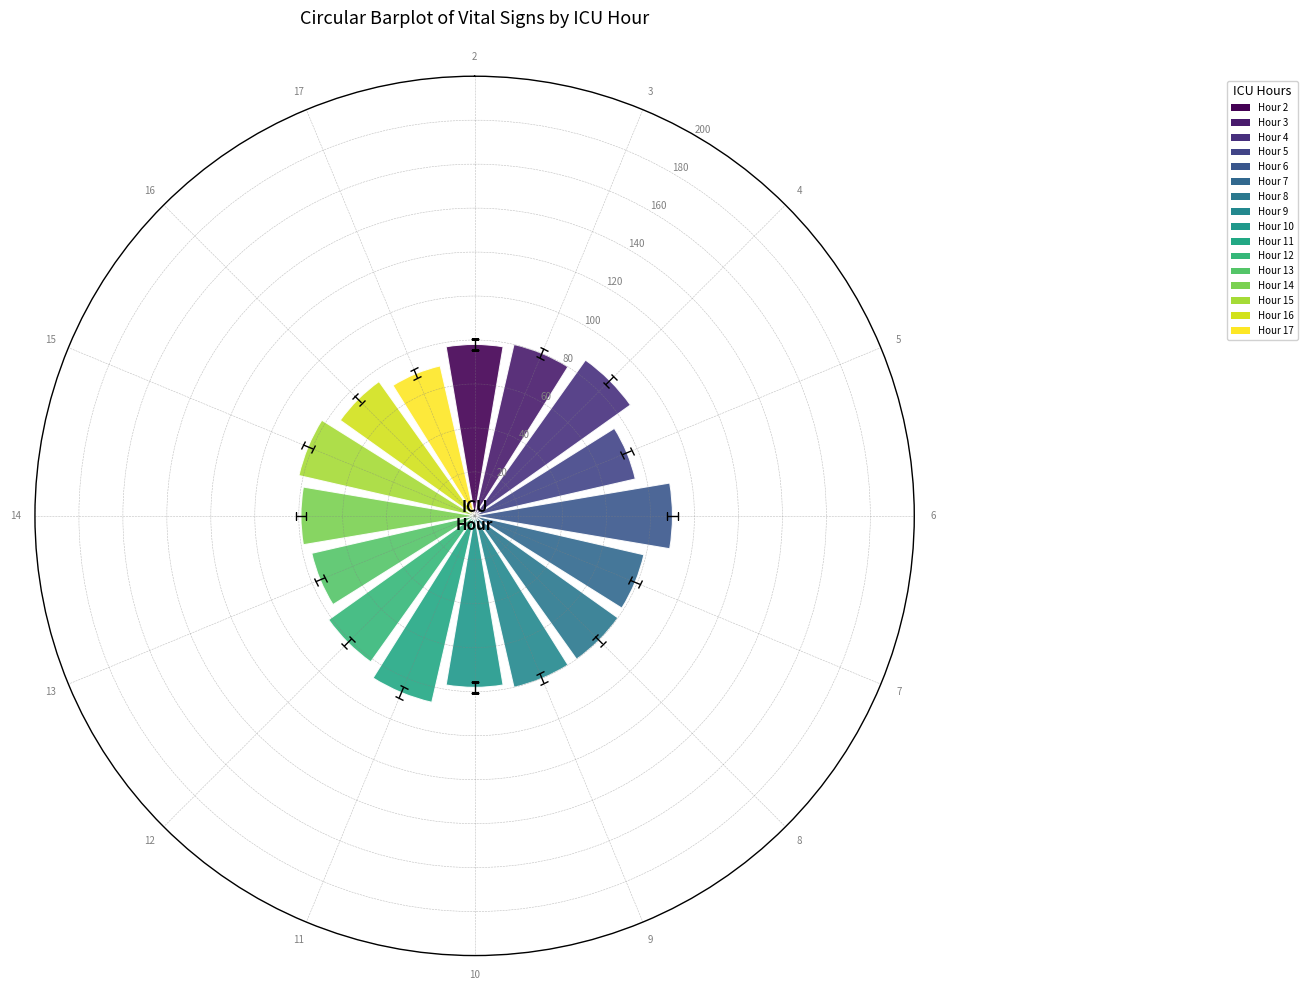

What is the sum of all values?

1277.5